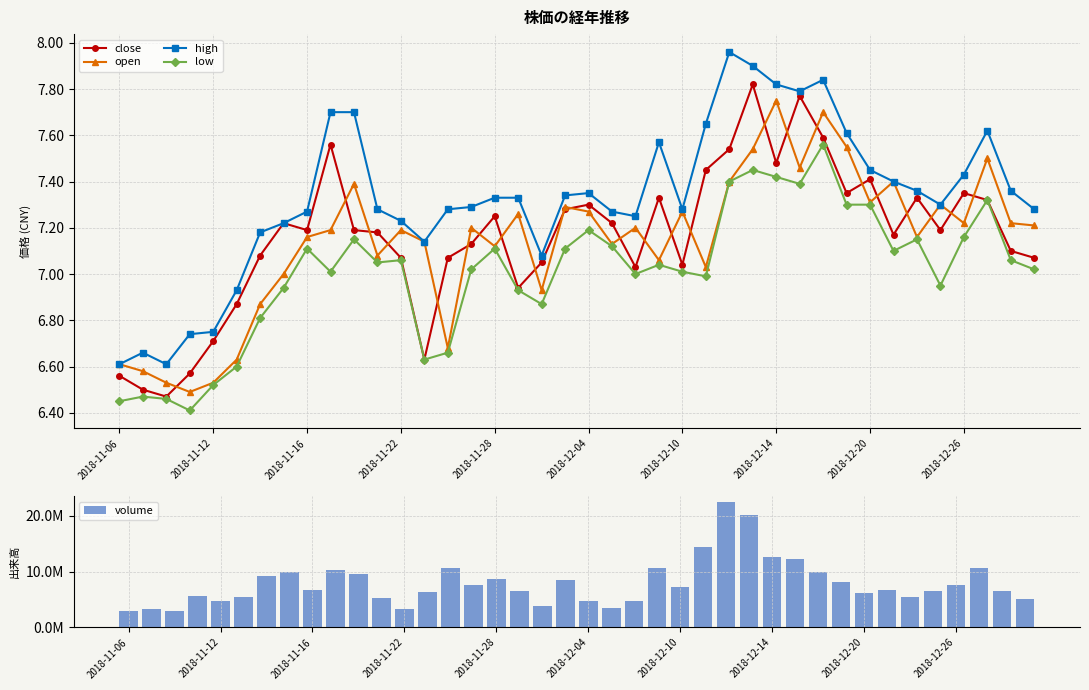

What is the value of the open bar at the 6th from the left?

6.6